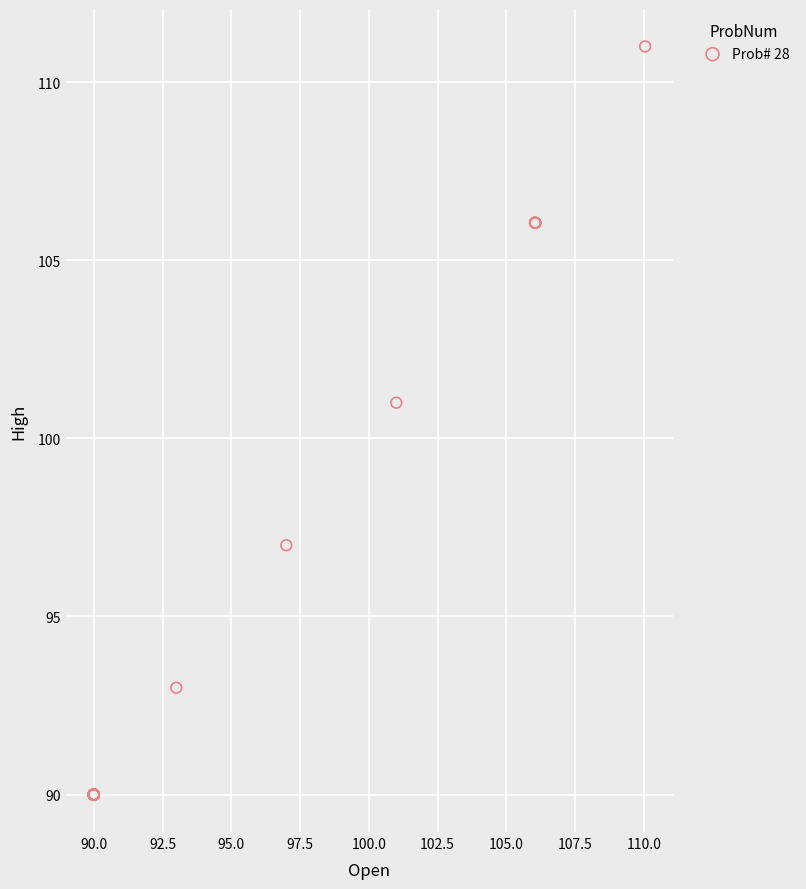

What Y value in the scatter plot is closest to 100?

101.0